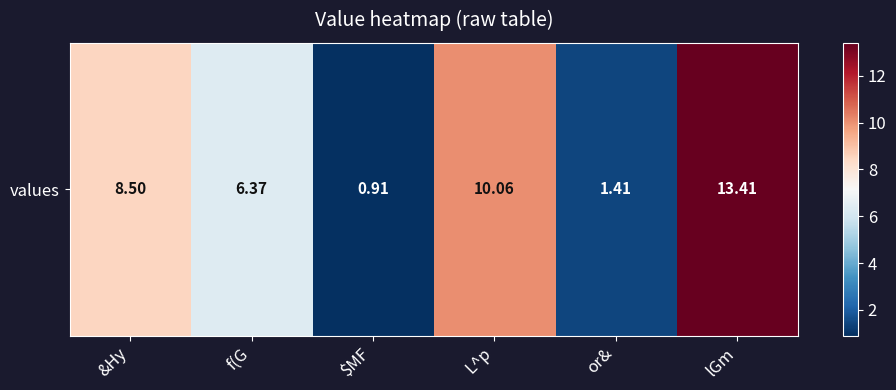

At which label is the value closest to 7?

f(G